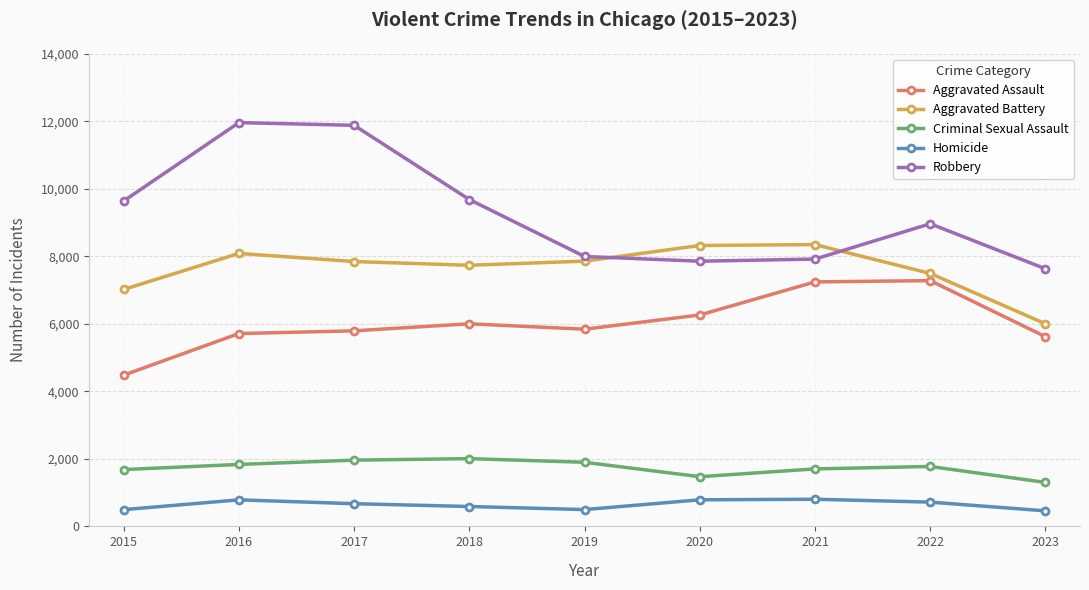

What is the sum of all Aggravated Assault values?

54231